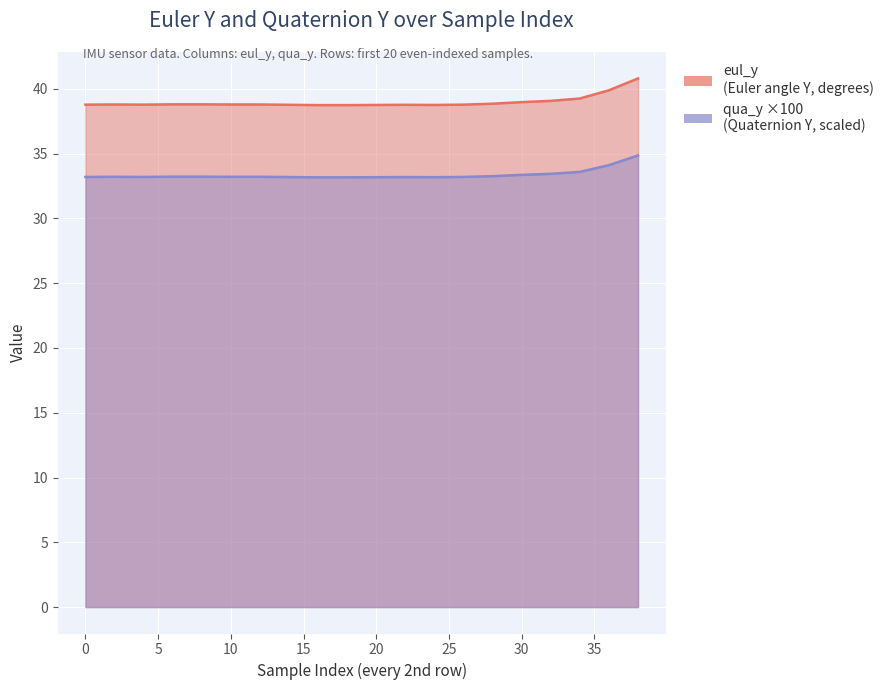

At which category does eul_y reach its first local peak?

2